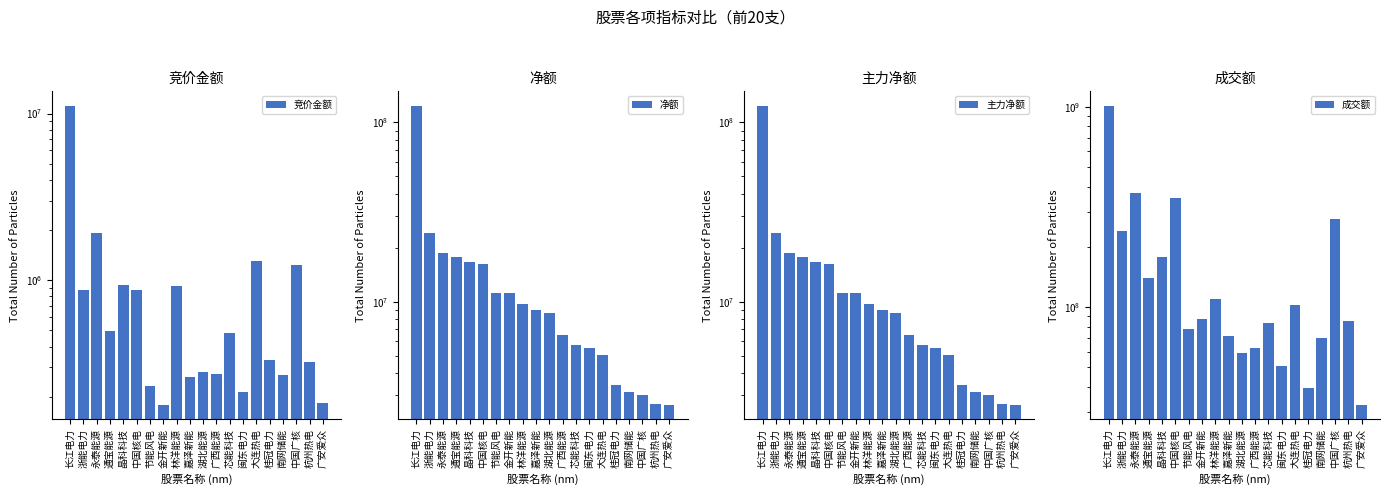

At 中国核电, list the series in order from smallest to largest.

竞价金额, 净额, 主力净额, 成交额